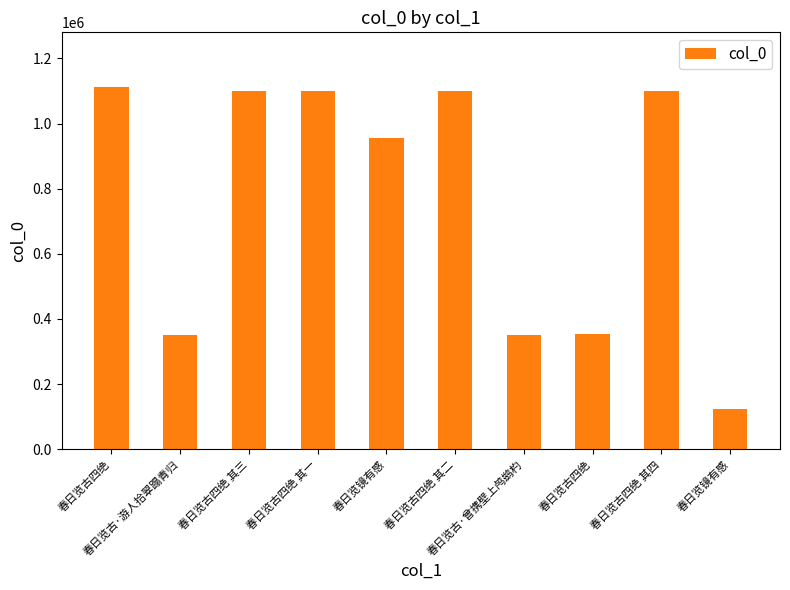

How many categories are shown in the chart?

10